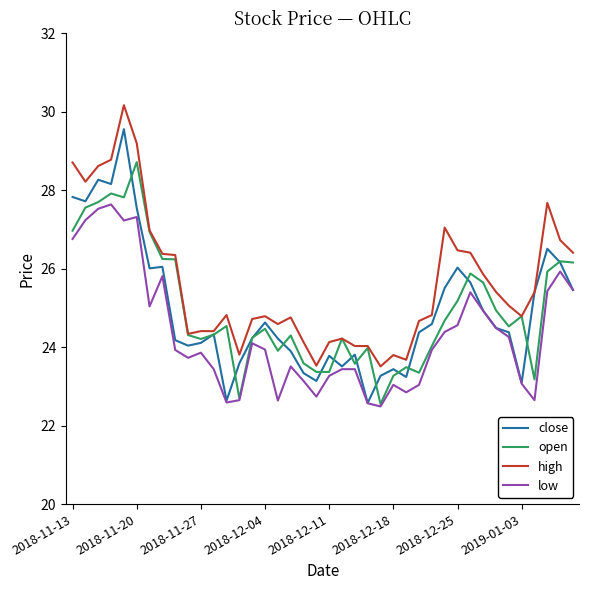

True or false: high has more than 1 interior local peaks.

True